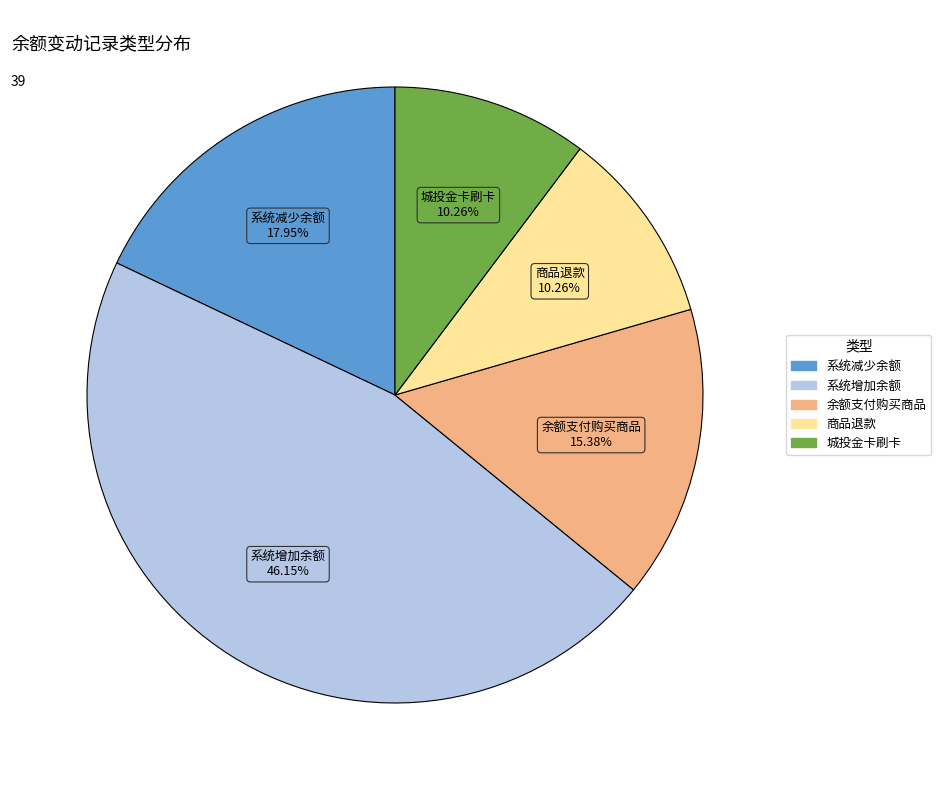

To the nearest percent, what is the combined percentage of 城投金卡刷卡 and 商品退款?

21%